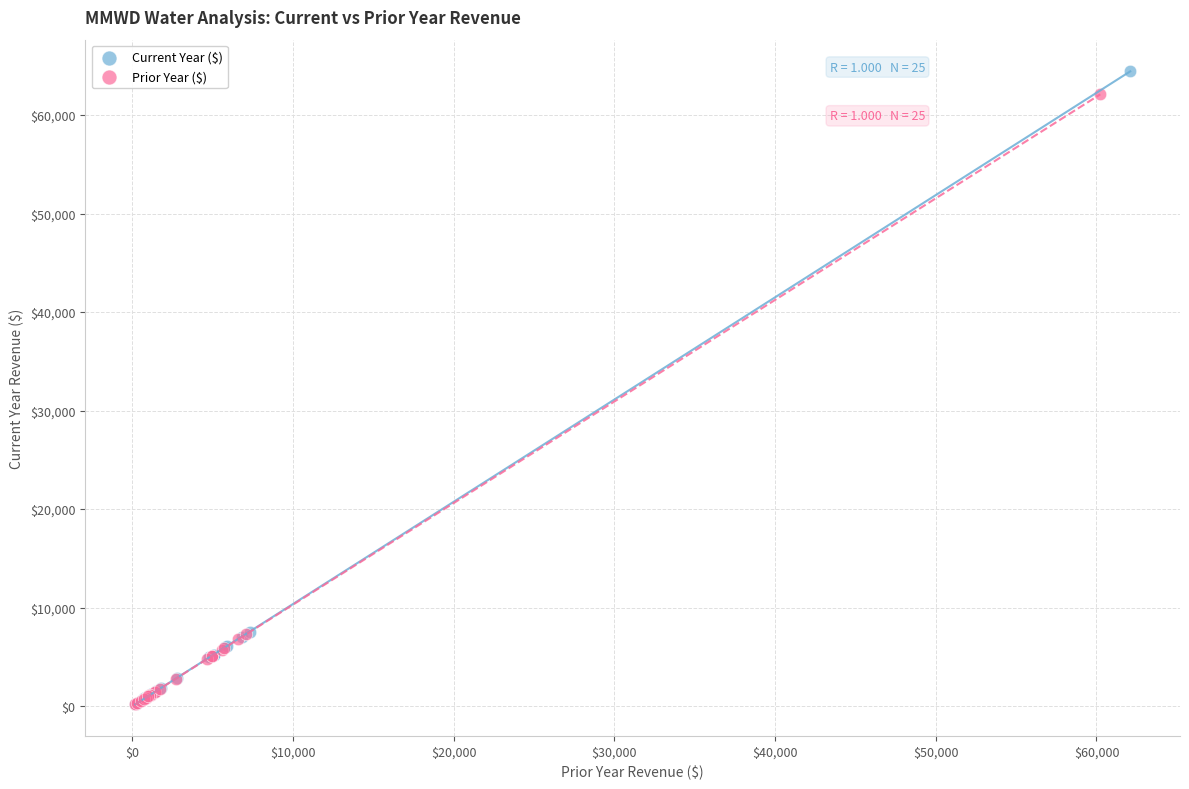

Which series has the widest spread of Y values?

Current Year ($)